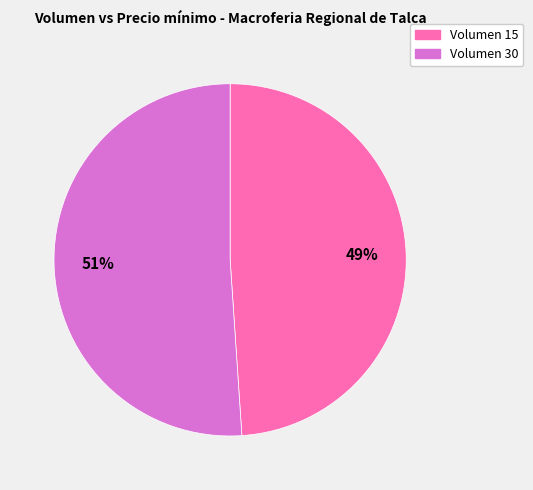

To the nearest percent, what is the difference between the largest and smallest slice percentages?

2%